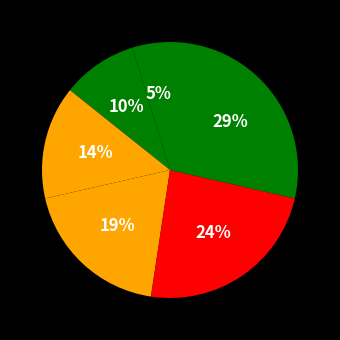

How many slices are in this pie chart?

6